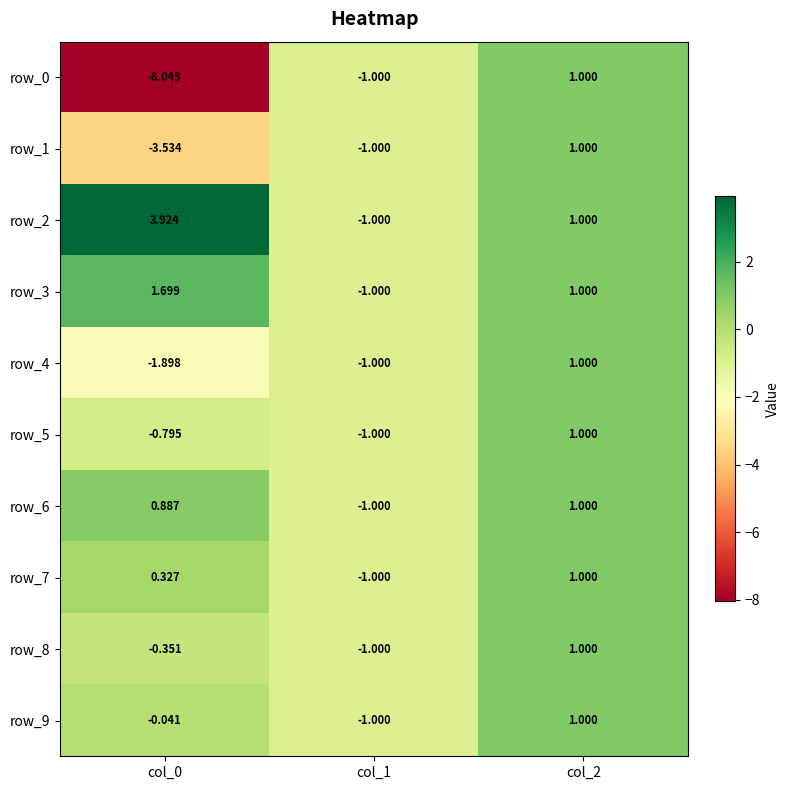

Count the row_2 values in the range -1 to 3.

2